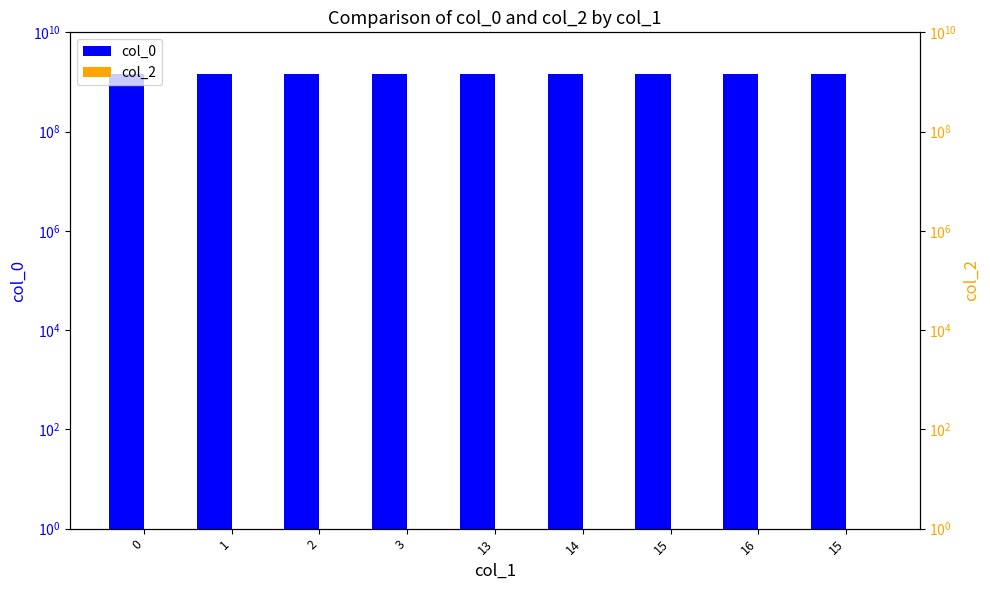

Which series has the largest total across all categories?

col_0